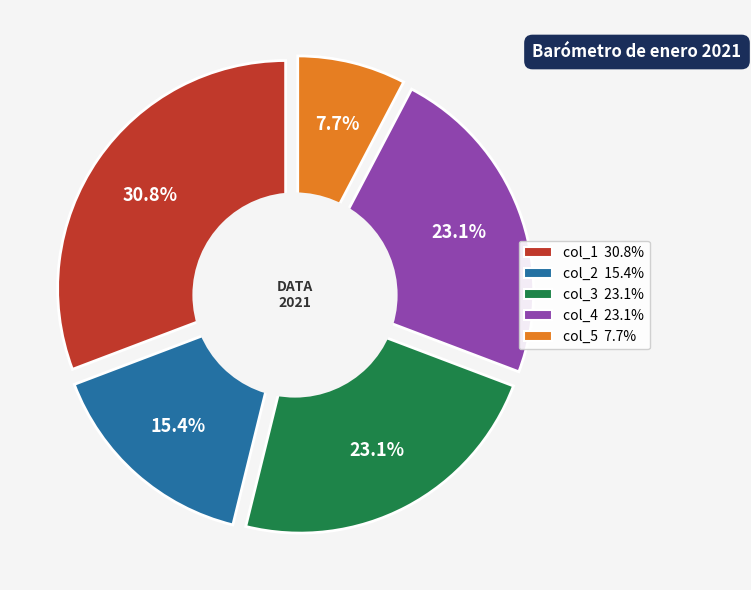

What percentage is the col_2 slice, to the nearest percent?

15%